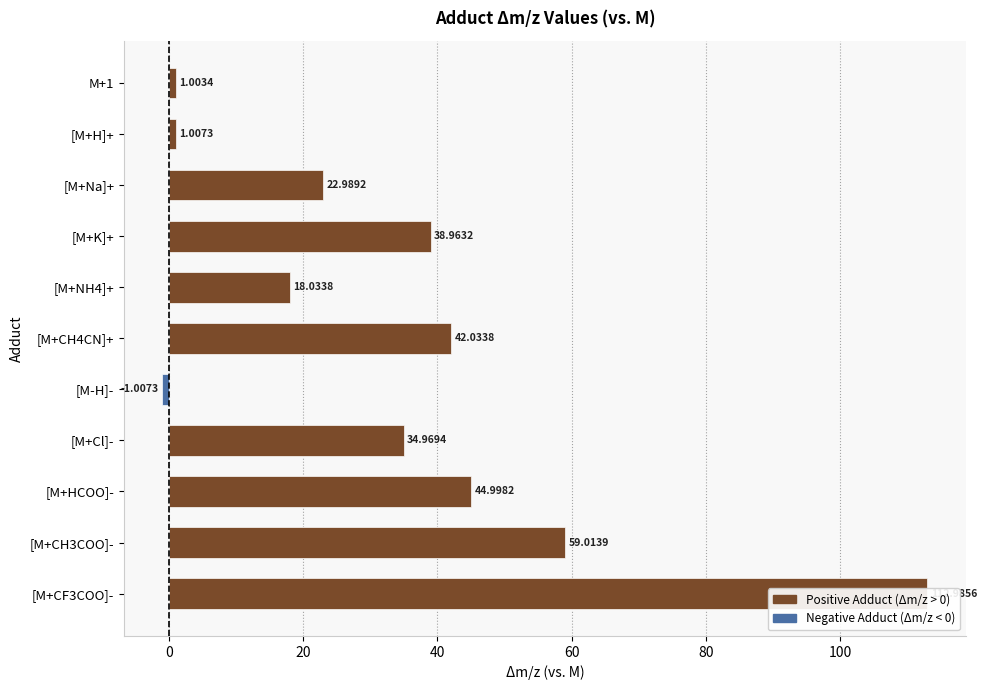

What position from the left is [M+Na]+?

3